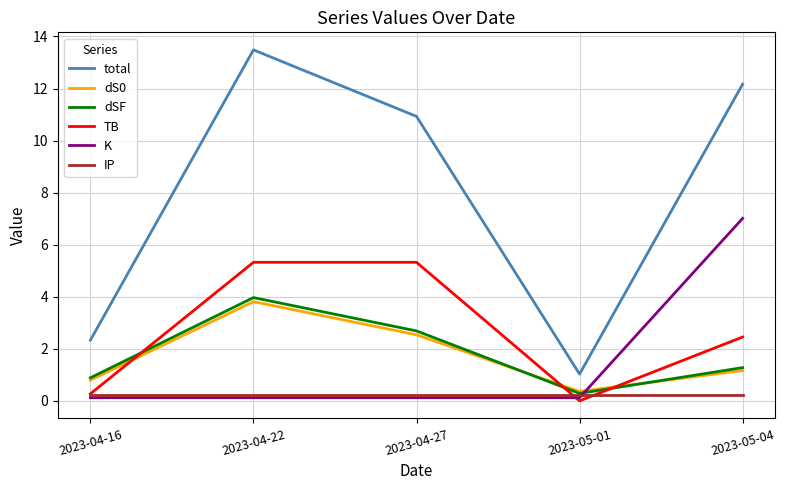

How many values in the TB series exceed 2?

3